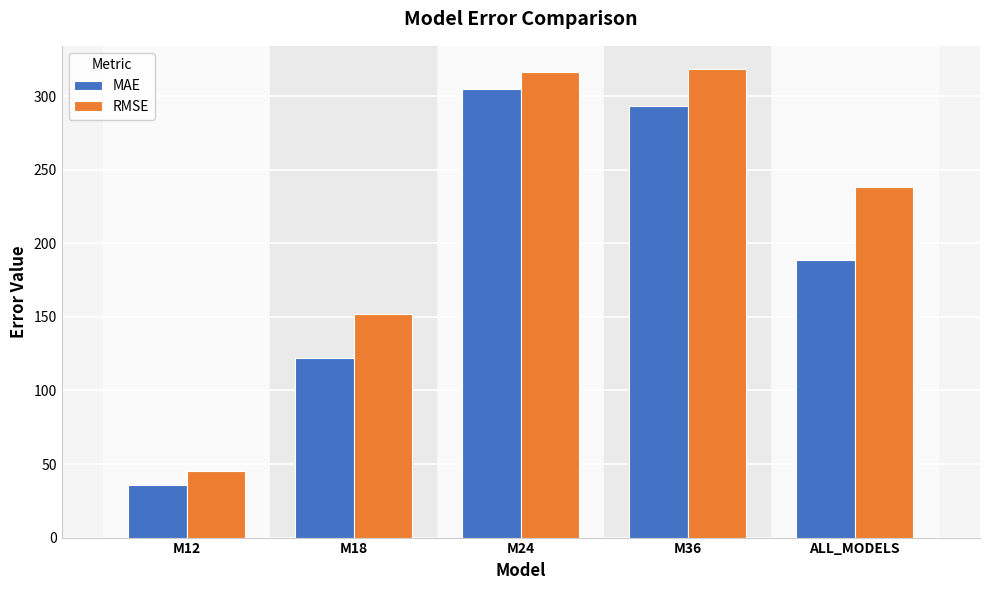

What is the total value across all series at M24?

620.9